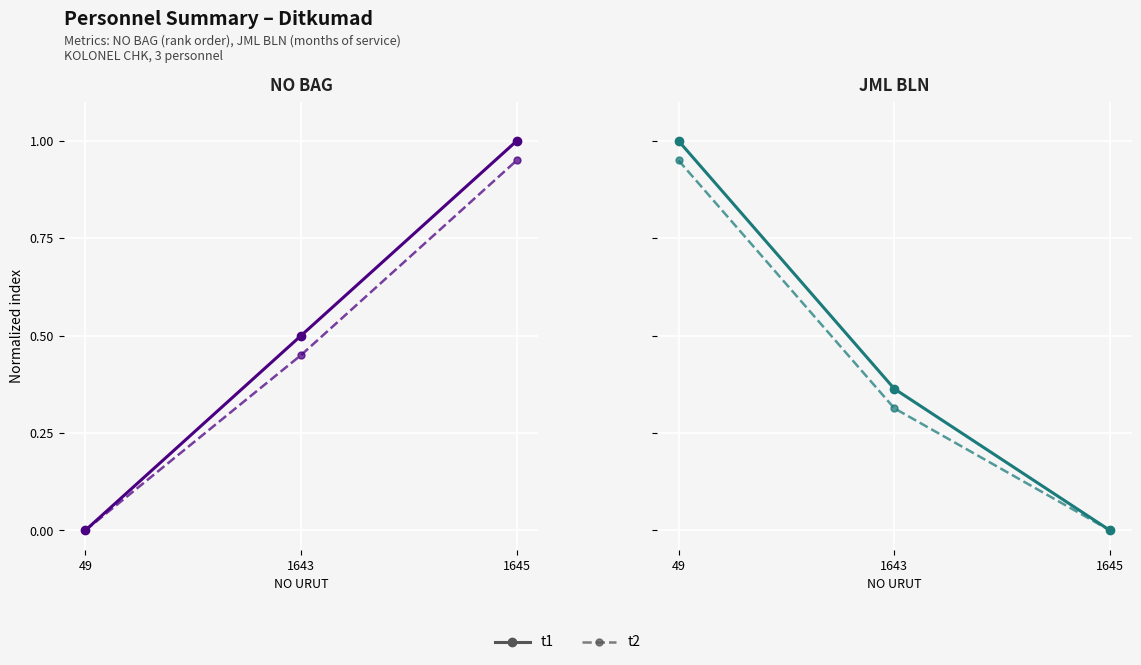

True or false: t2 has a value of 0.9 at 49.

True